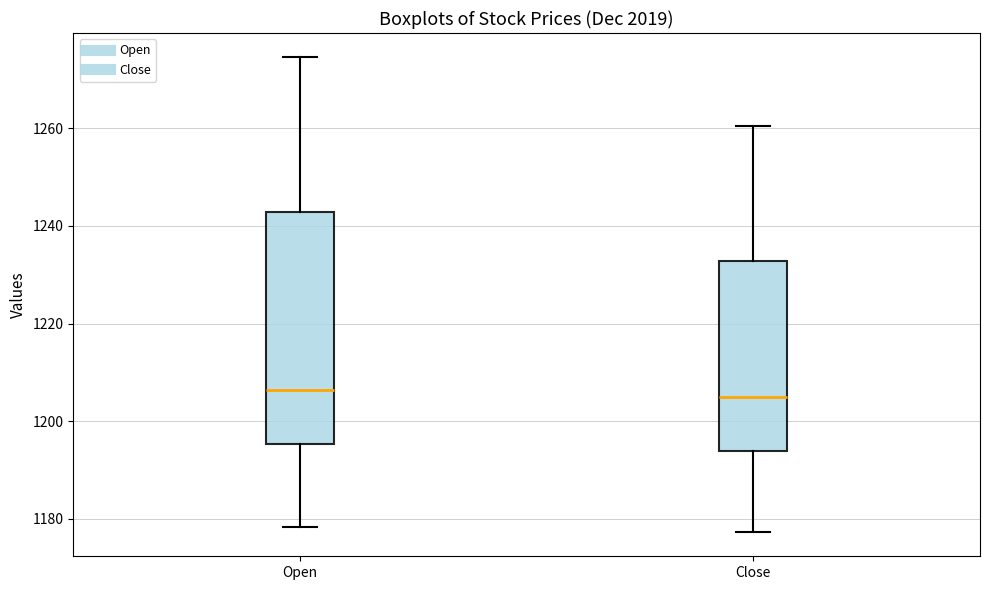

Reading left to right, transcribe this box plot: for each box, give where its median line is, the range the box spans, and where its two whiskers end, as read against the y-axis. The values are not printed on the chart, so give them approximately, as read against the axis.

Open: median 1206, box 1196 to 1242, whiskers 1178 to 1274
Close: median 1204, box 1194 to 1232, whiskers 1178 to 1260